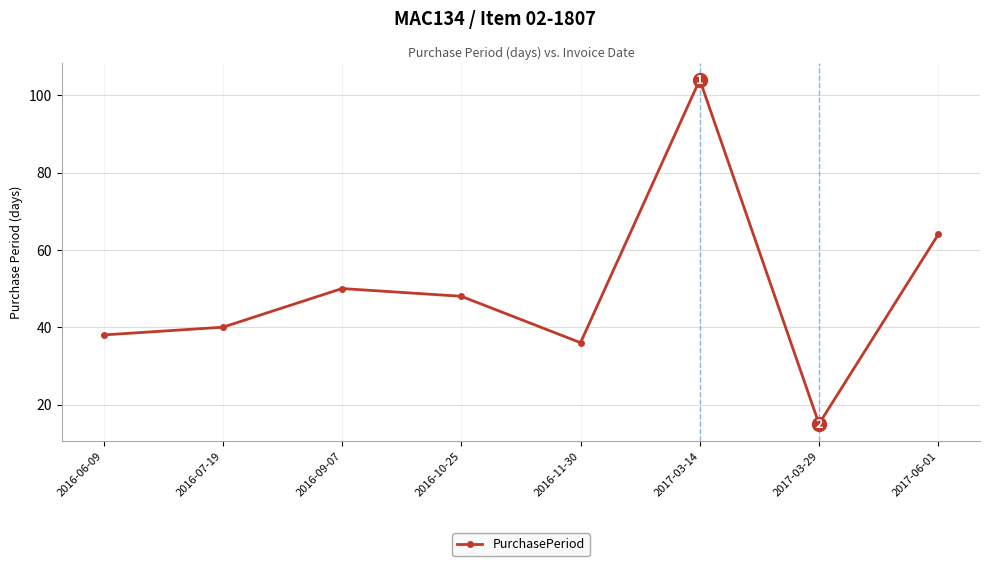

What is the greatest value displayed?

104